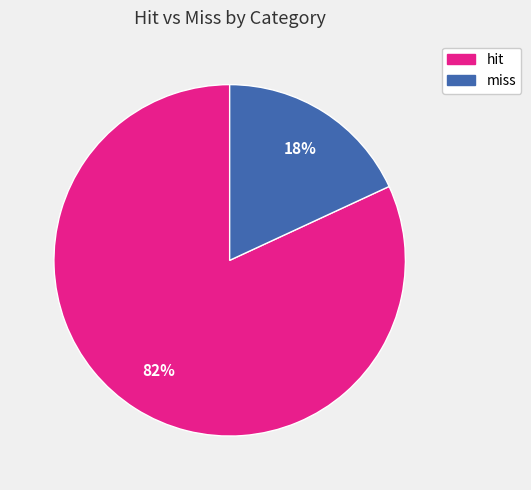

To the nearest percent, what is the average slice percentage?

50%